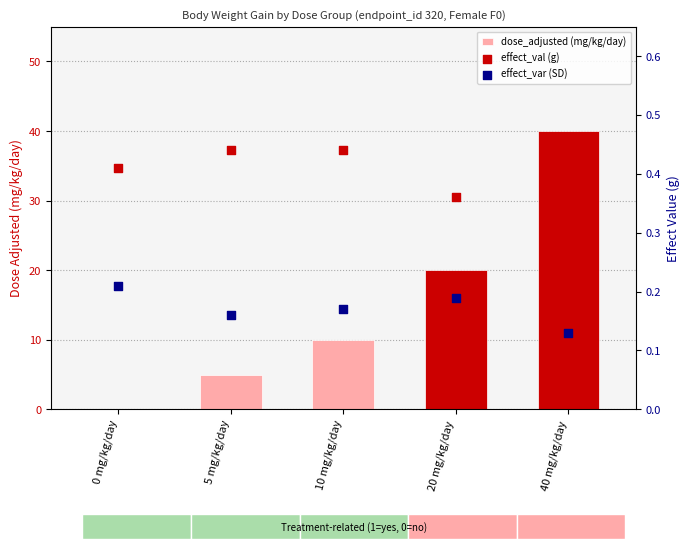

Which series contains the highest Y value?

dose_adjusted (mg/kg/day)